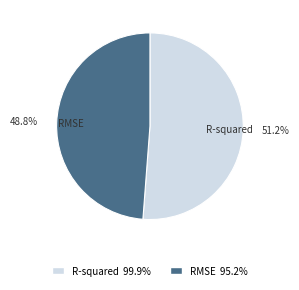

Is it true that R-squared is 46% of the pie?

False